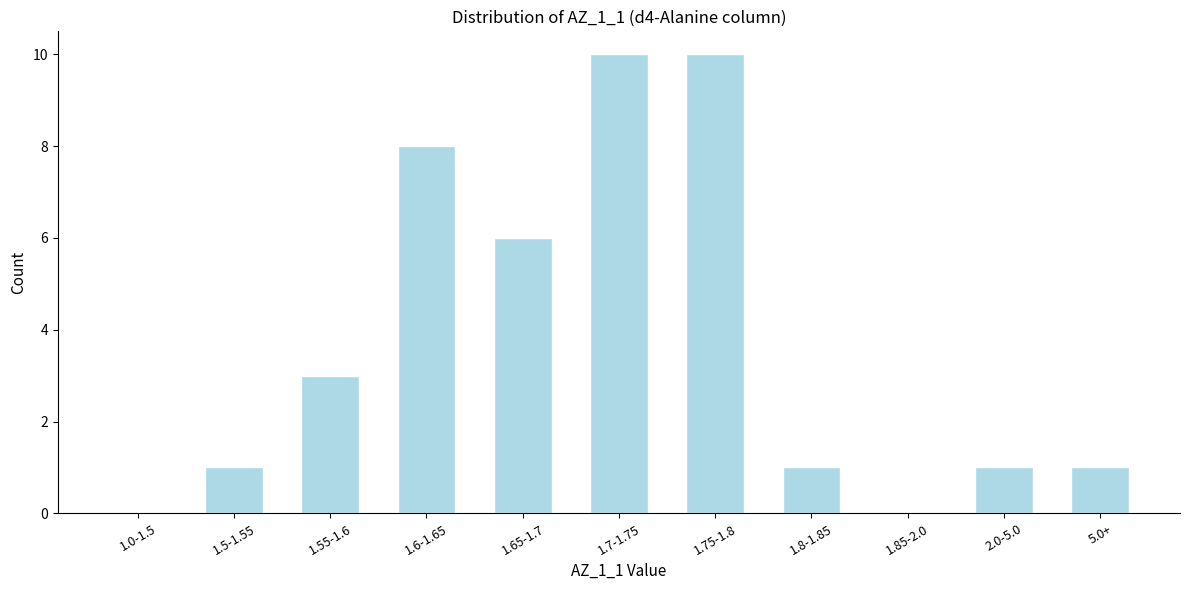

Reading left to right, transcribe all the data shown in this chart.

1.0-1.5=0	1.5-1.55=1	1.55-1.6=3	1.6-1.65=8	1.65-1.7=6	1.7-1.75=10	1.75-1.8=10	1.8-1.85=1	1.85-2.0=0	2.0-5.0=1	5.0+=1